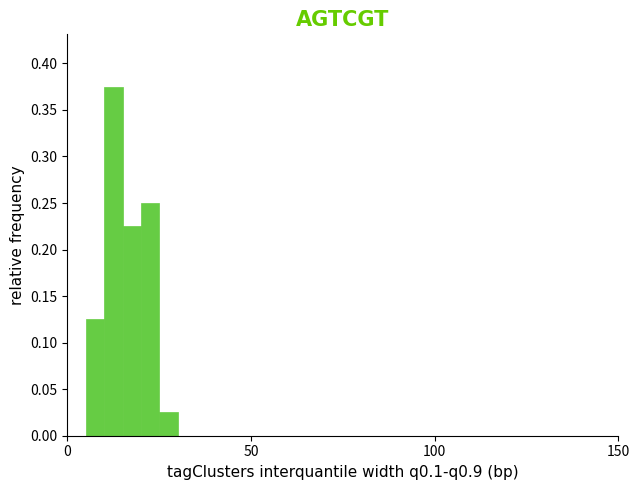

Read against the x-axis, roughly where is the centre of the tallest bar?

15